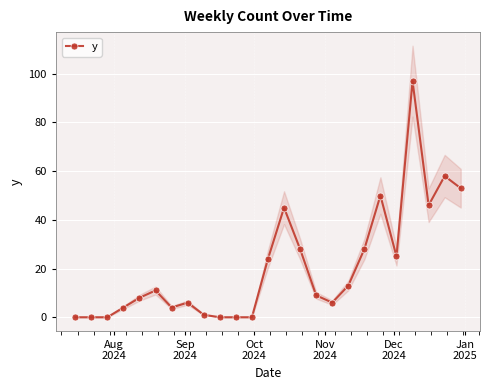

How many interior local peaks (higher than both neighbors) does the data have?

6